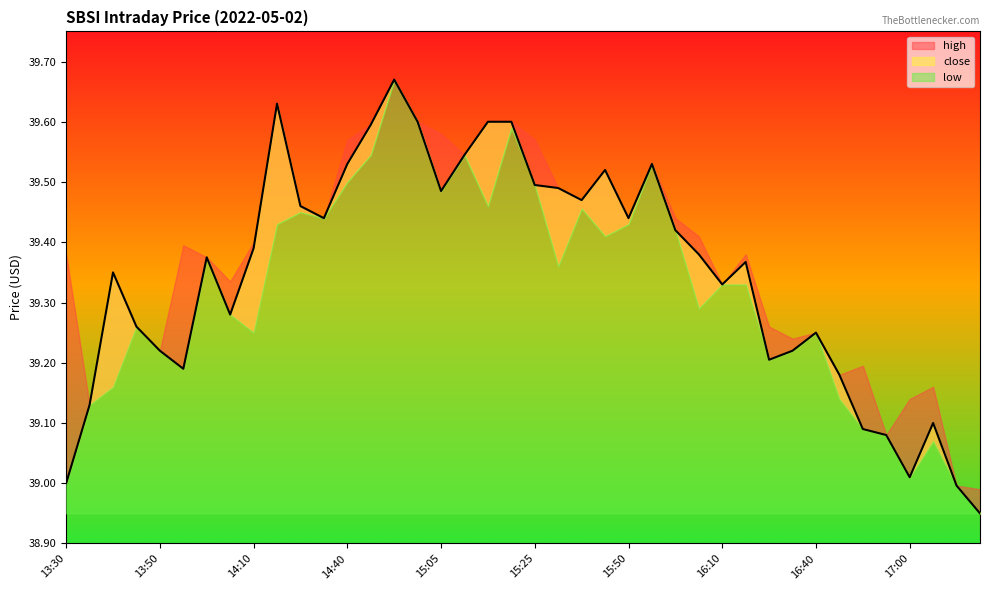

In high, how many points are lower than both neighbors (excluding endpoints)?

11